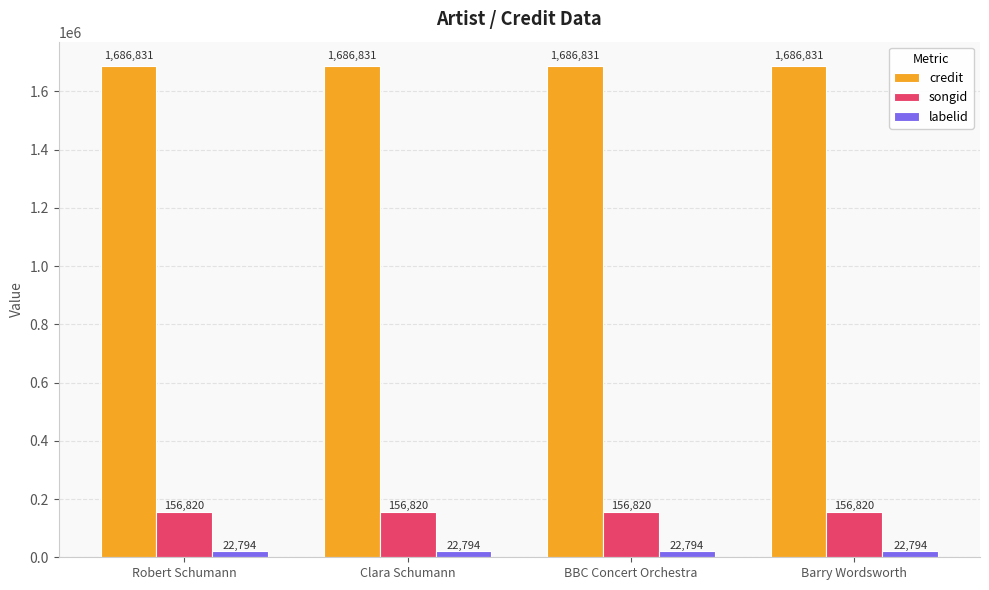

What is the sum of the songid values at BBC Concert Orchestra and Clara Schumann?

313640